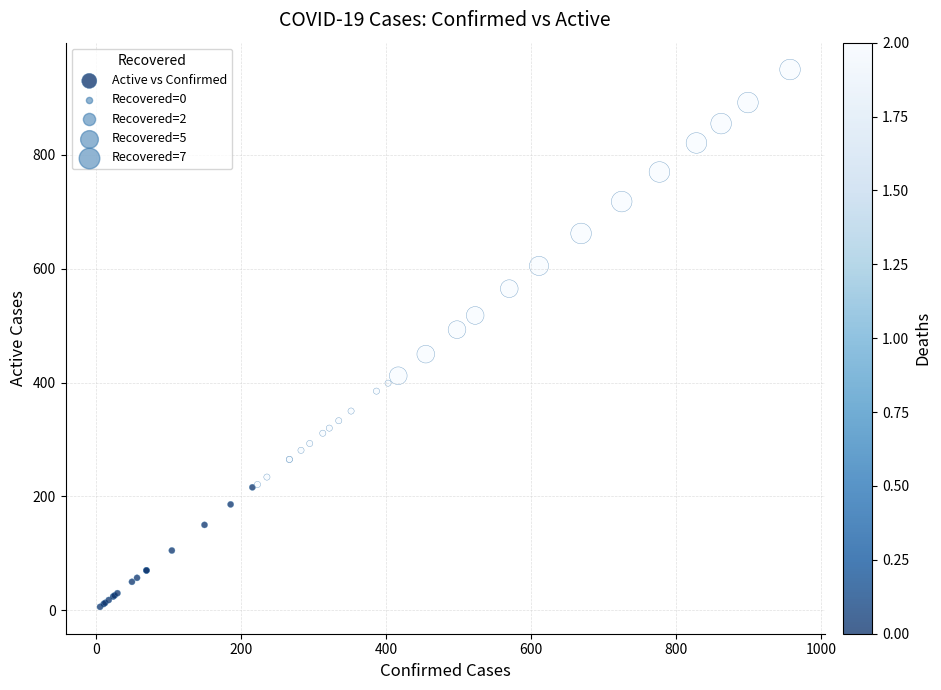

What Y value in the scatter plot is closest to 478?

493